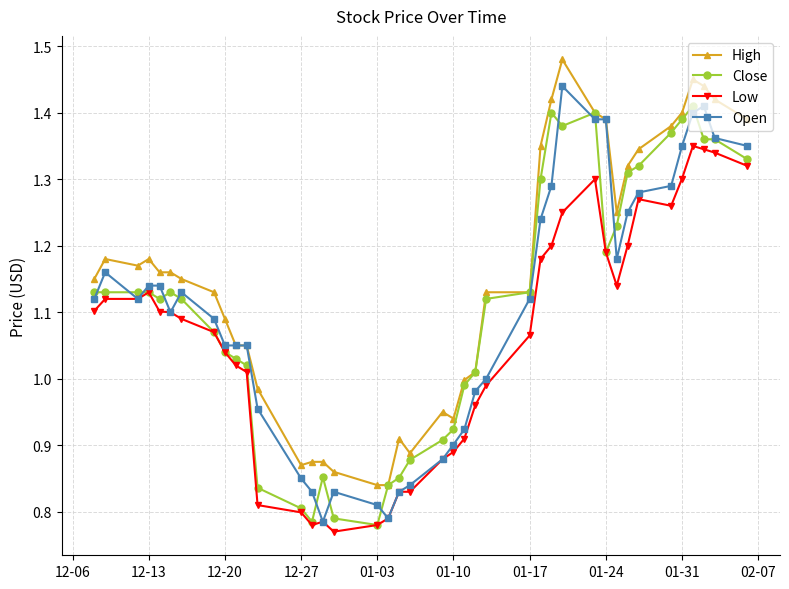

What are all the series names shown in the legend?

High, Close, Low, Open